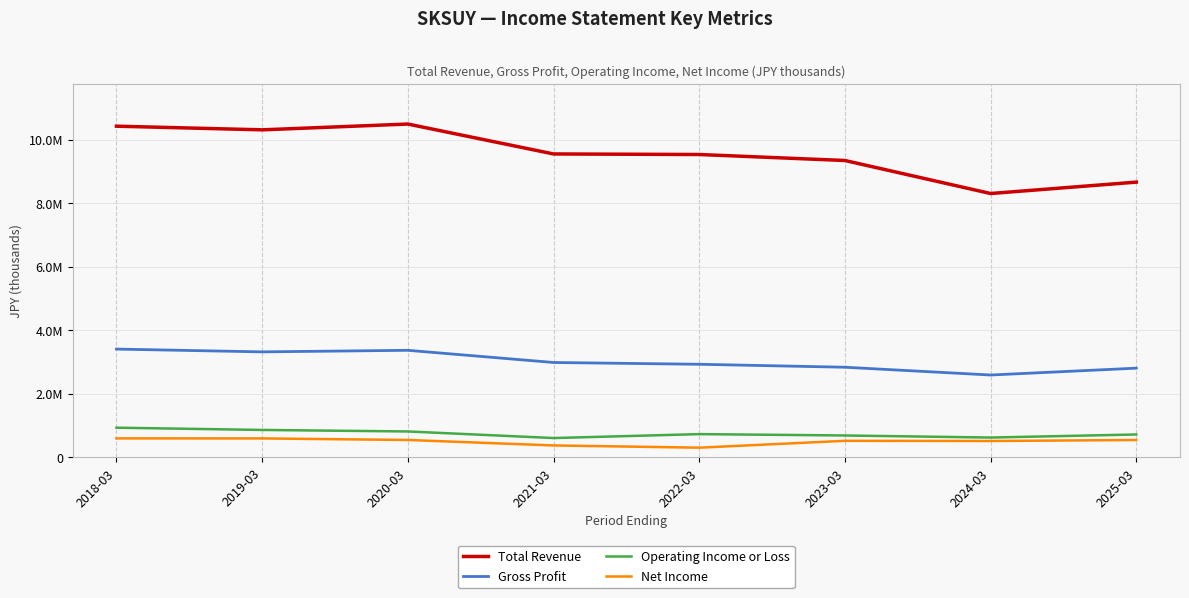

What are all the series names shown in the legend?

Total Revenue, Gross Profit, Operating Income or Loss, Net Income